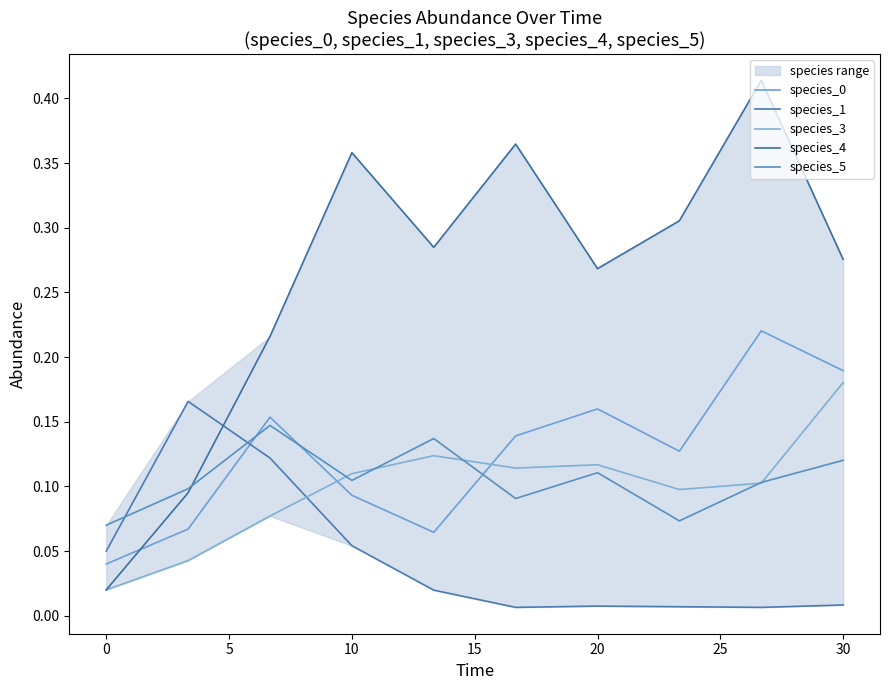

In species_1, how many points are lower than both neighbors (excluding endpoints)?

2